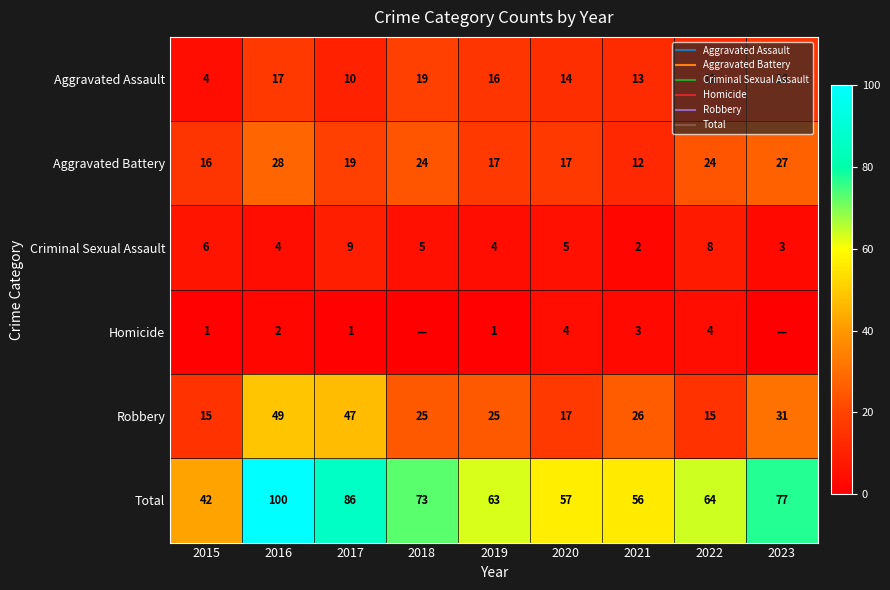

What is the average value of the Aggravated Assault series?

14